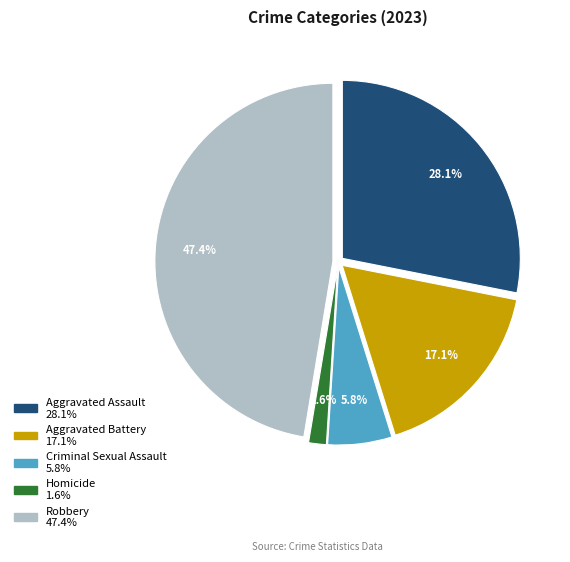

To the nearest percent, what is the average slice percentage?

20%